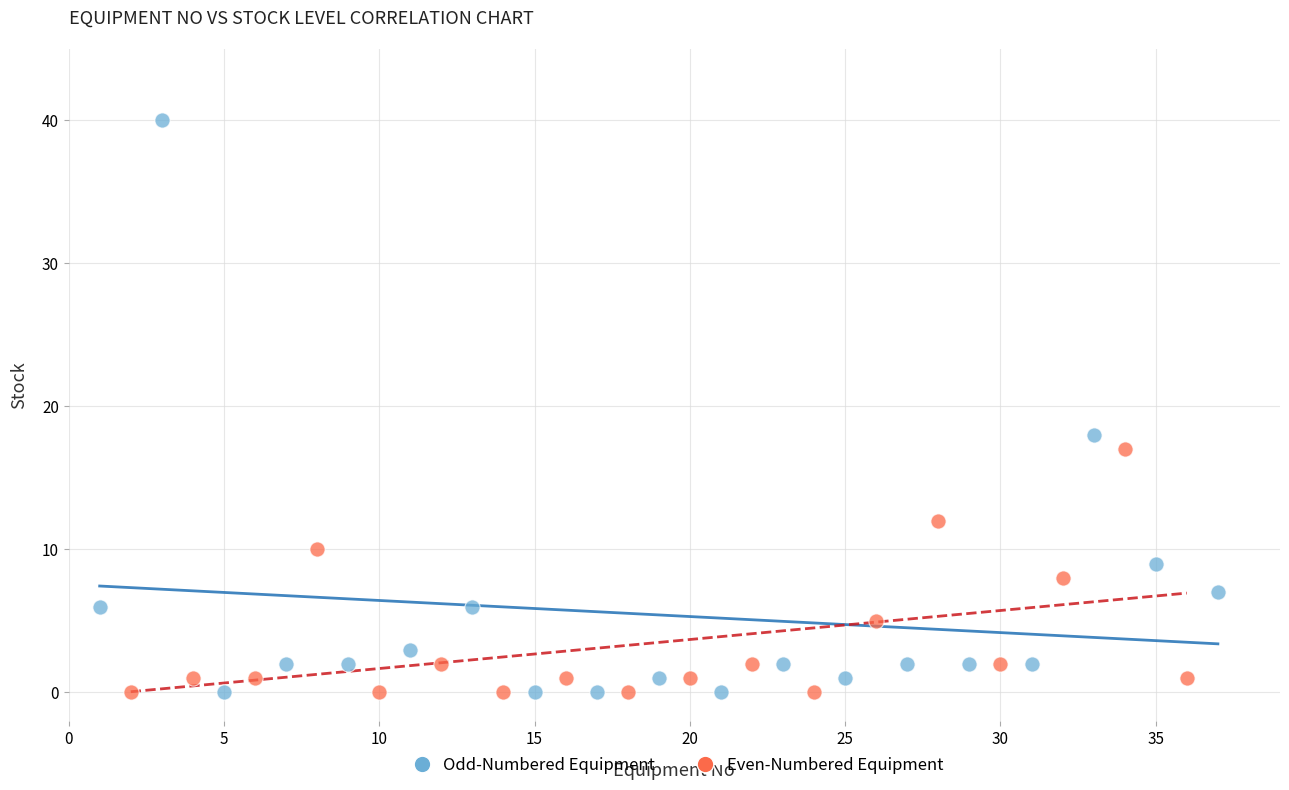

What are all the series names shown in the legend?

Odd-Numbered Equipment, Even-Numbered Equipment